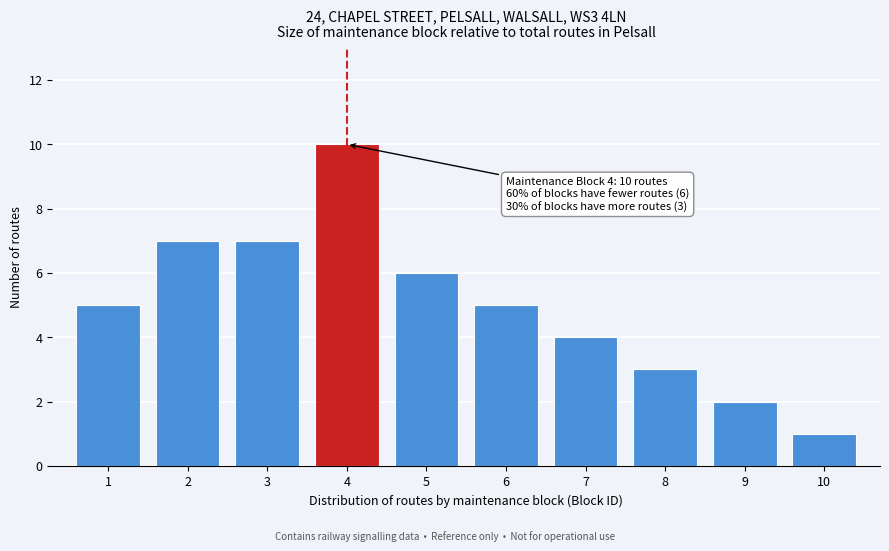

Reading right to left, what are all the values shown in this chart?

10=1	9=2	8=3	7=4	6=5	5=6	4=10	3=7	2=7	1=5